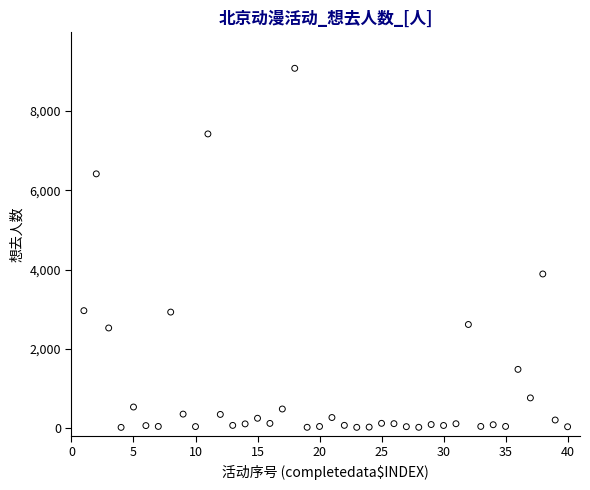

What is the range of X values (max minus min)?

39